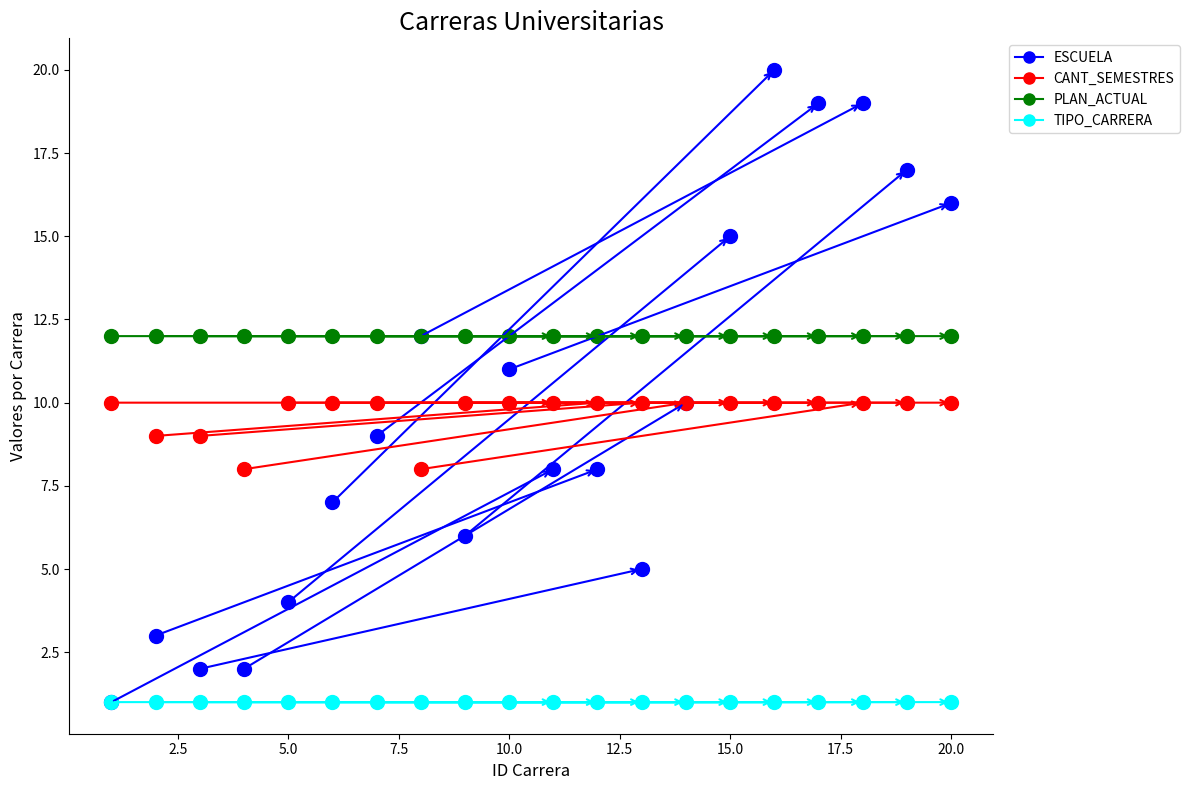

What is the spread (max minus min) of values at 15?

14